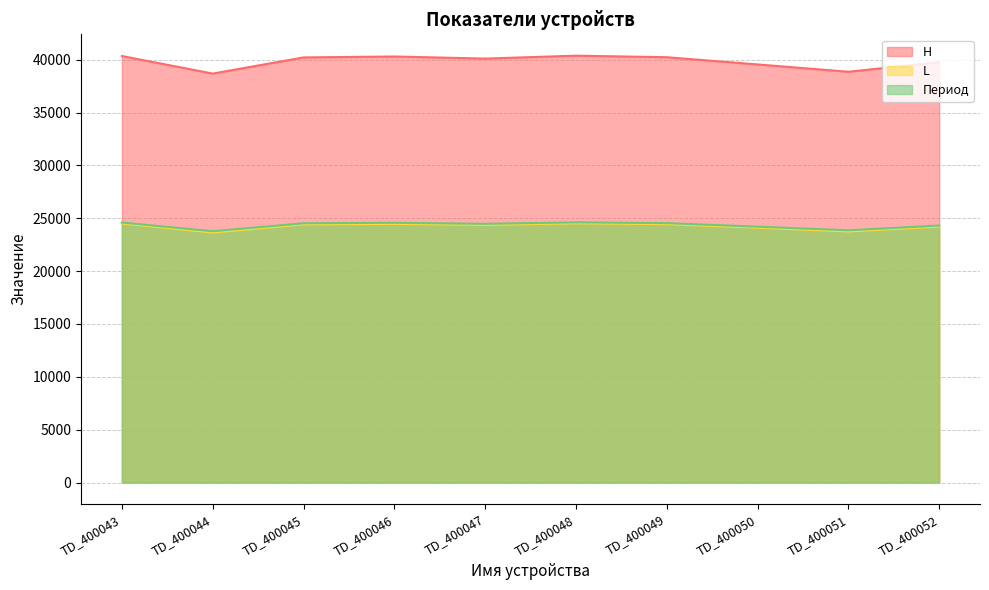

True or false: L and Период intersect in this chart.

False